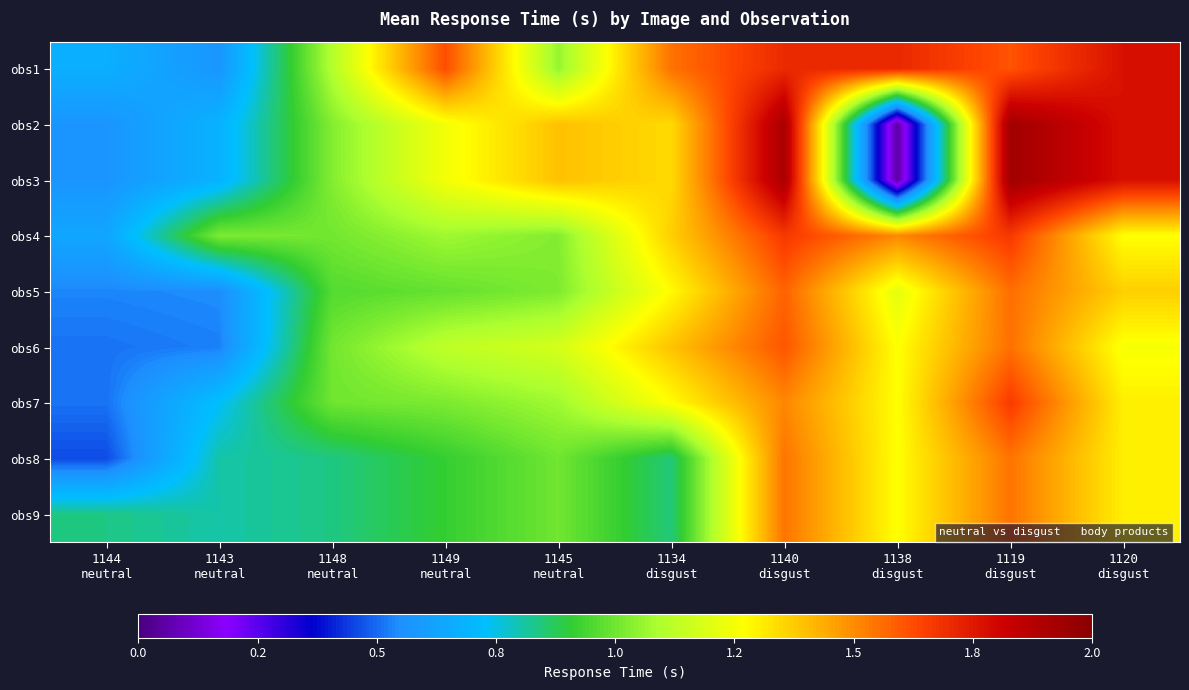

Reading left to right, list all the values displayed in this chart.

obs1: 1144
neutral=0.7	1143
neutral=0.6	1148
neutral=1.1	1149
neutral=1.6	1145
neutral=1.1	1134
disgust=1.5	1140
disgust=1.7	1138
disgust=1.7	1119
disgust=1.6	1120
disgust=1.8
obs2: 1144
neutral=0.6	1143
neutral=0.7	1148
neutral=1.0	1149
neutral=1.2	1145
neutral=1.4	1134
disgust=1.3	1140
disgust=1.9	1138
disgust=0.0	1119
disgust=1.9	1120
disgust=1.8
obs3: 1144
neutral=0.6	1143
neutral=0.7	1148
neutral=1.0	1149
neutral=1.2	1145
neutral=1.4	1134
disgust=1.3	1140
disgust=1.9	1138
disgust=0.0	1119
disgust=1.9	1120
disgust=1.8
obs4: 1144
neutral=0.6	1143
neutral=1.0	1148
neutral=1.0	1149
neutral=1.1	1145
neutral=1.0	1134
disgust=1.4	1140
disgust=1.7	1138
disgust=1.5	1119
disgust=1.7	1120
disgust=1.3
obs5: 1144
neutral=0.5	1143
neutral=0.5	1148
neutral=1.0	1149
neutral=1.0	1145
neutral=1.0	1134
disgust=1.3	1140
disgust=1.6	1138
disgust=1.2	1119
disgust=1.6	1120
disgust=1.4
obs6: 1144
neutral=0.5	1143
neutral=0.5	1148
neutral=1.0	1149
neutral=1.1	1145
neutral=1.2	1134
disgust=1.4	1140
disgust=1.6	1138
disgust=1.3	1119
disgust=1.6	1120
disgust=1.3
obs7: 1144
neutral=0.5	1143
neutral=0.7	1148
neutral=1.0	1149
neutral=1.0	1145
neutral=1.1	1134
disgust=1.3	1140
disgust=1.5	1138
disgust=1.3	1119
disgust=1.7	1120
disgust=1.3
obs8: 1144
neutral=0.5	1143
neutral=0.8	1148
neutral=0.8	1149
neutral=0.9	1145
neutral=1.0	1134
disgust=0.8	1140
disgust=1.5	1138
disgust=1.3	1119
disgust=1.5	1120
disgust=1.3
obs9: 1144
neutral=0.8	1143
neutral=0.8	1148
neutral=0.8	1149
neutral=0.9	1145
neutral=1.0	1134
disgust=0.8	1140
disgust=1.5	1138
disgust=1.3	1119
disgust=1.5	1120
disgust=1.3